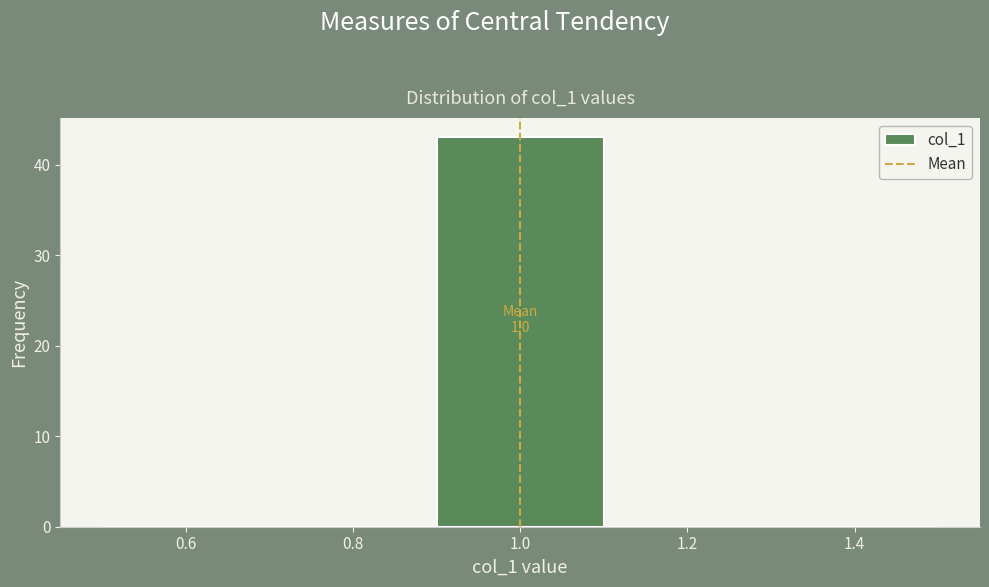

Which range on the x-axis has the tallest bar?

0.9 to 1.1